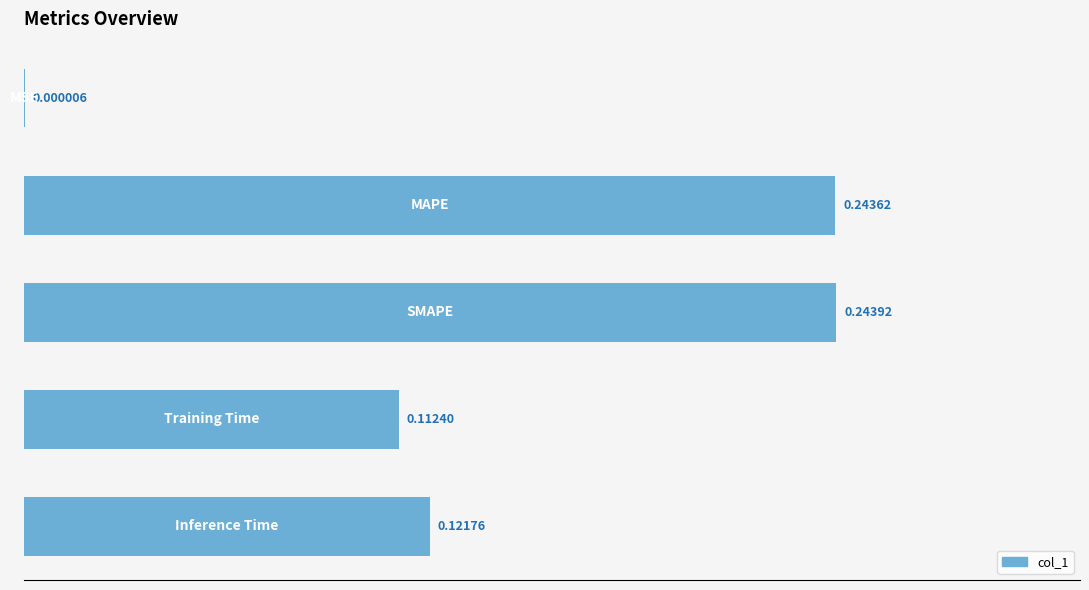

What is the sum of all values?

0.7